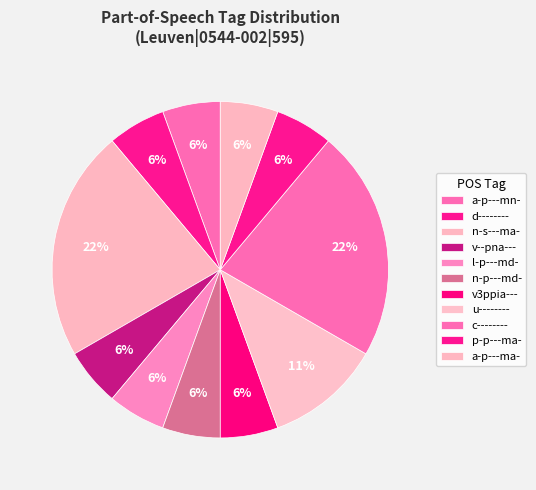

Does d-------- account for over 50% of the chart?

No